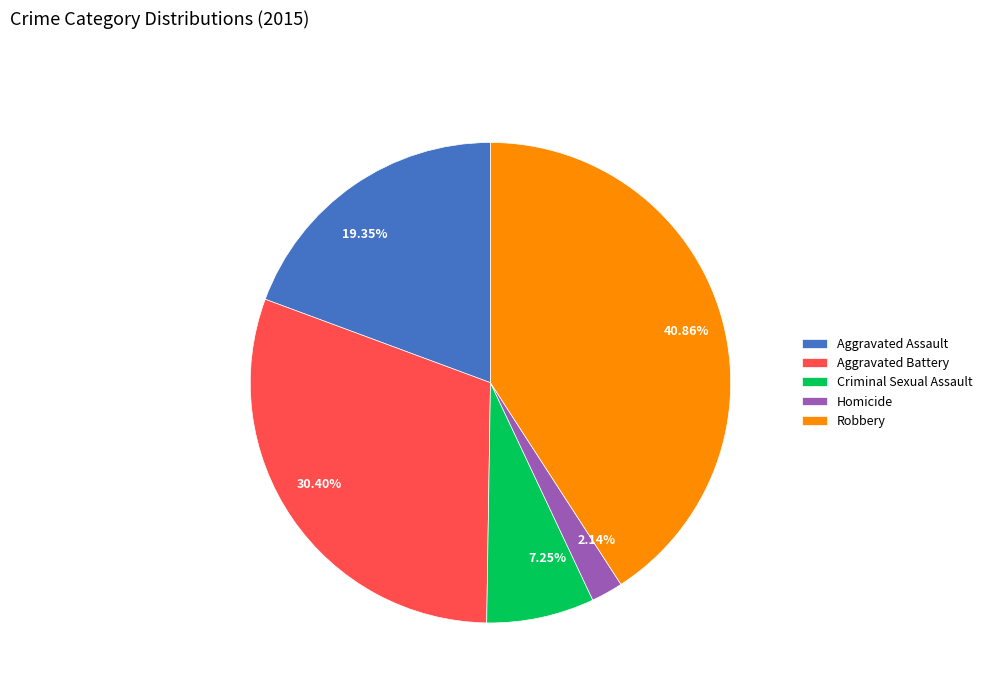

The Criminal Sexual Assault slice represents 7% of the pie. True or false?

True